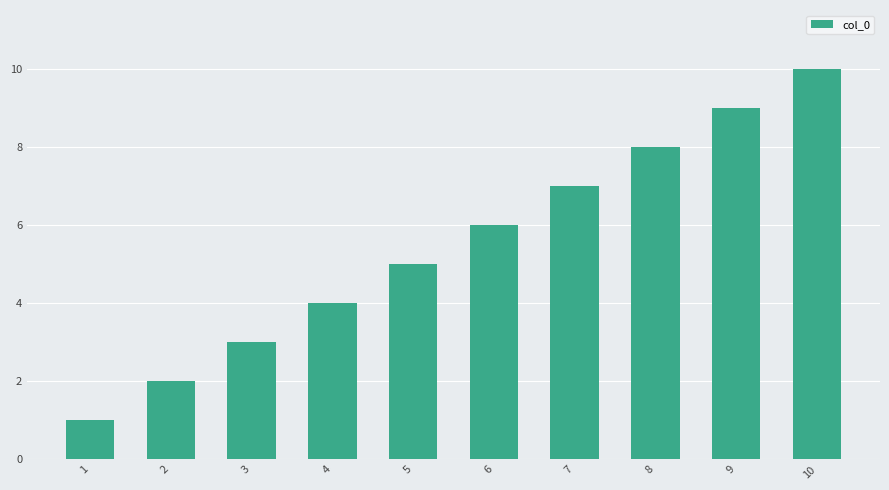

Does the chart contain stacked bars?

No